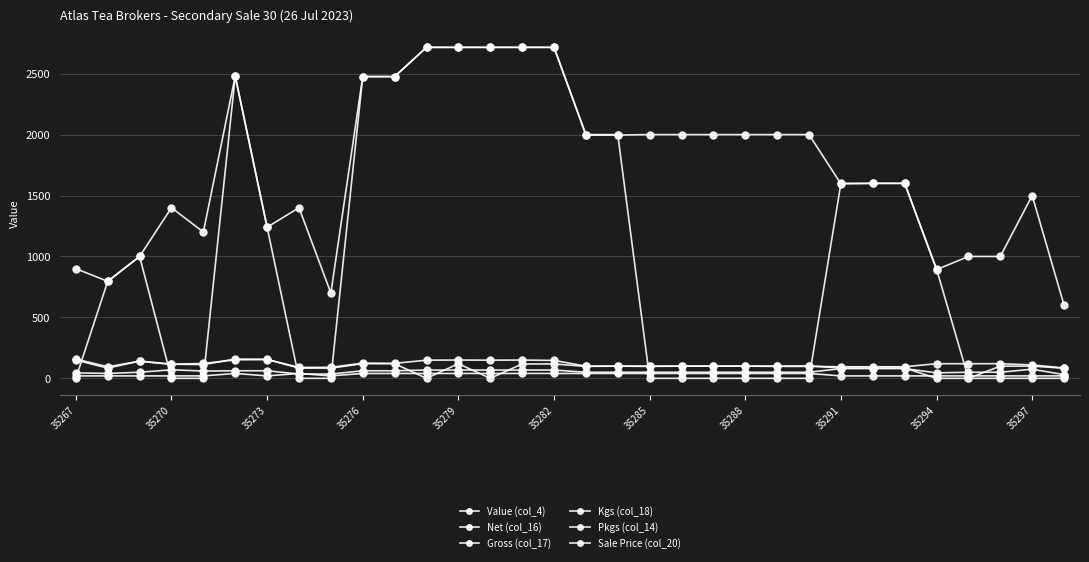

Is this an area chart (filled region under the line)?

No